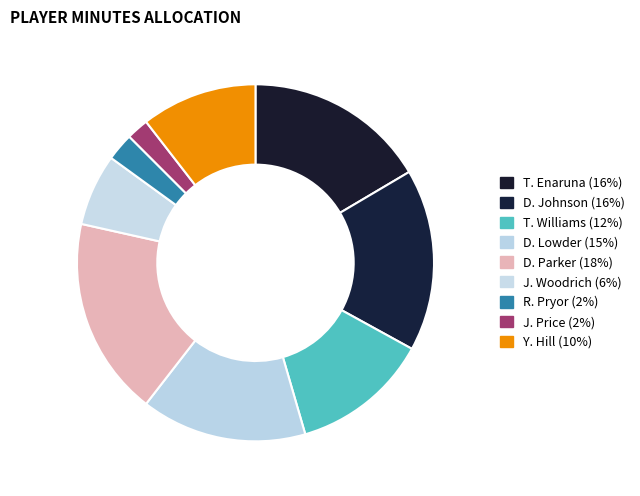

Is there any slice that represents more than half of the pie?

No